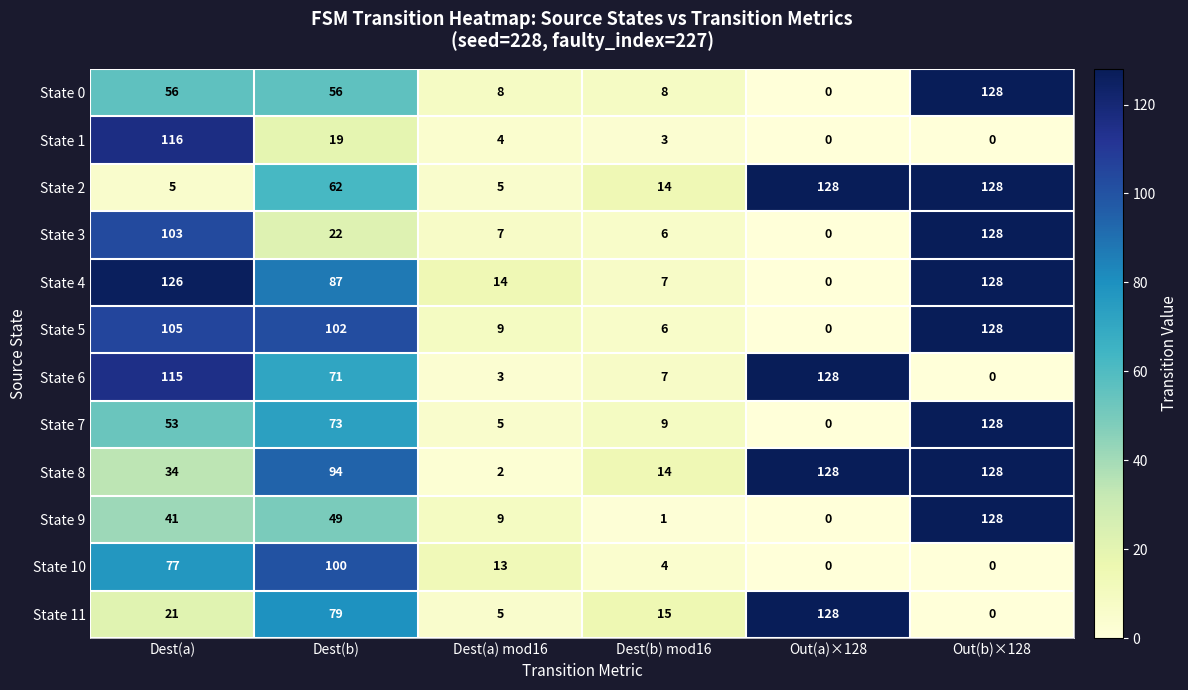

What is the difference between the highest and lowest values at Dest(b) mod16?

14